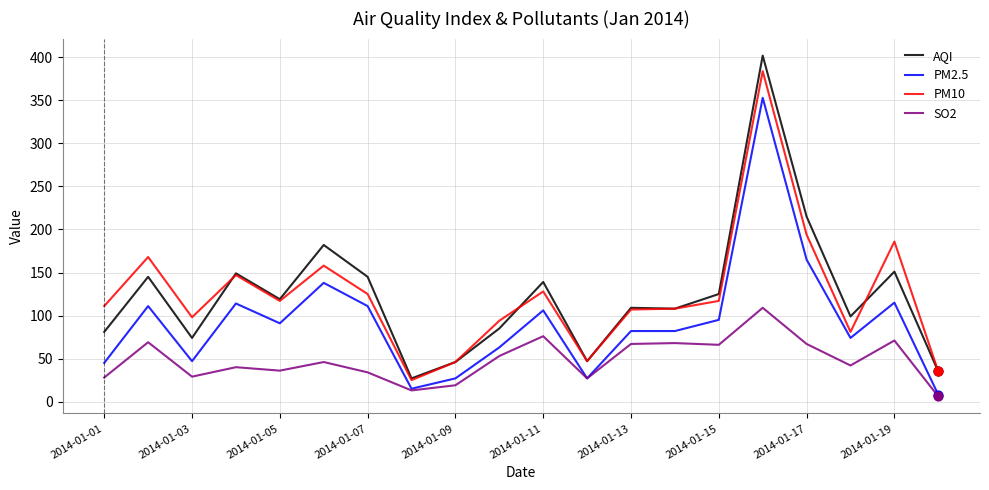

Which series has the widest spread of values?

AQI